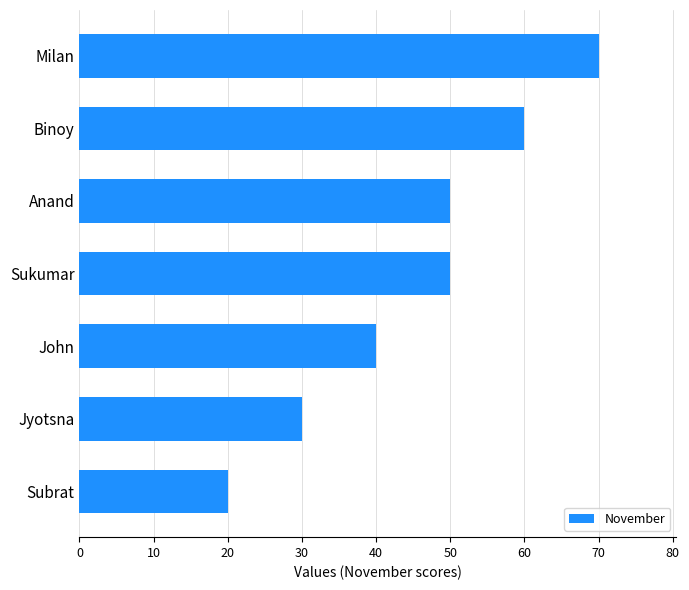

What is the maximum value shown in the chart?

70